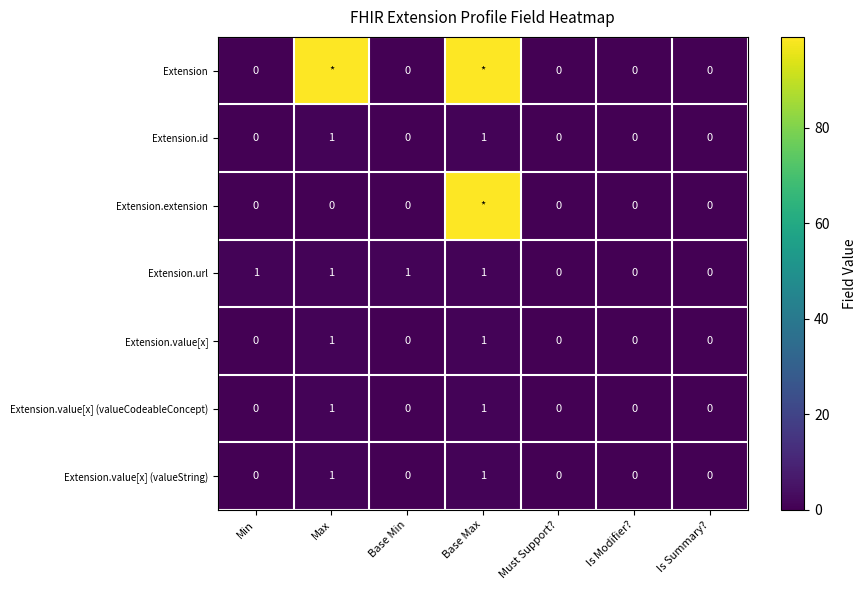

Rank the series at Is Summary? from lowest to highest value.

Extension, Extension.id, Extension.extension, Extension.url, Extension.value[x], Extension.value[x] (valueCodeableConcept), Extension.value[x] (valueString)